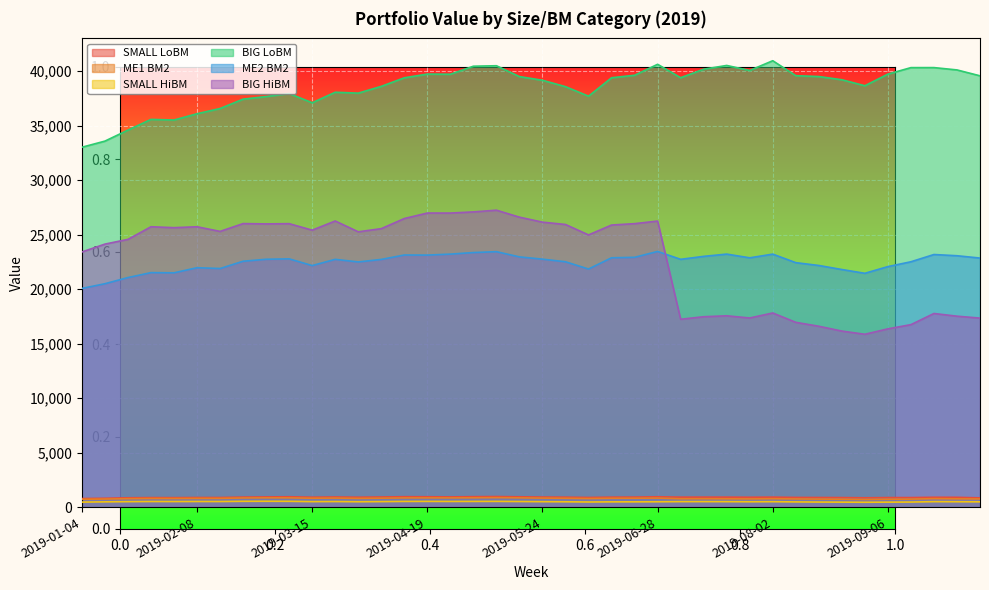

What are all the series names shown in the legend?

SMALL LoBM, ME1 BM2, SMALL HiBM, BIG LoBM, ME2 BM2, BIG HiBM